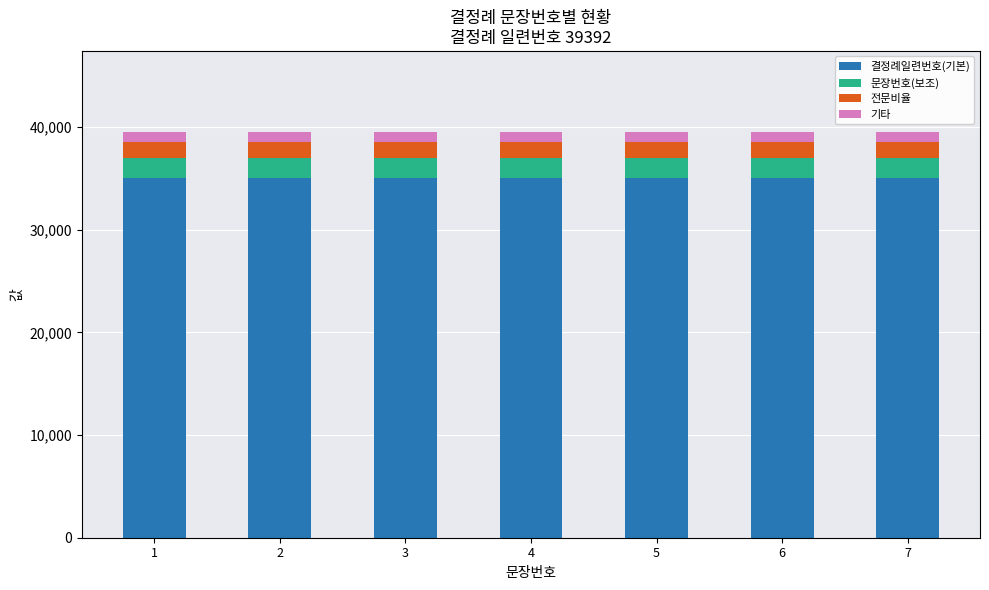

What is the total value across all series at 4?

39500